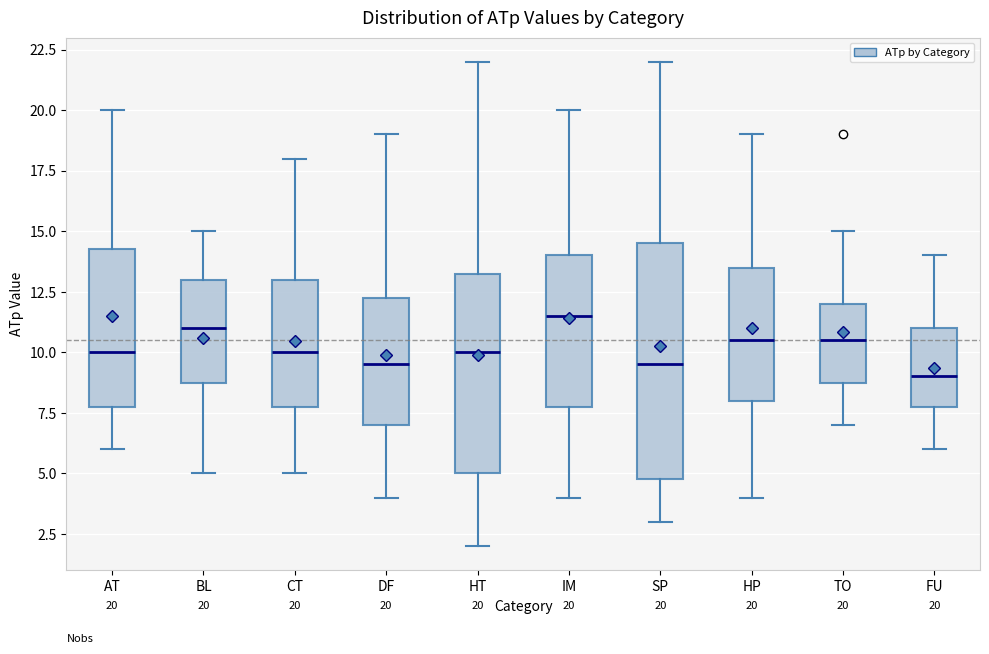

Which box has the lowest median line?

FU